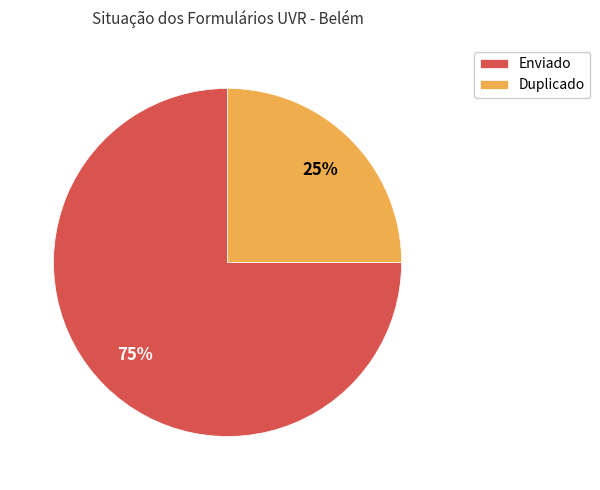

How many segments does this pie chart have?

2